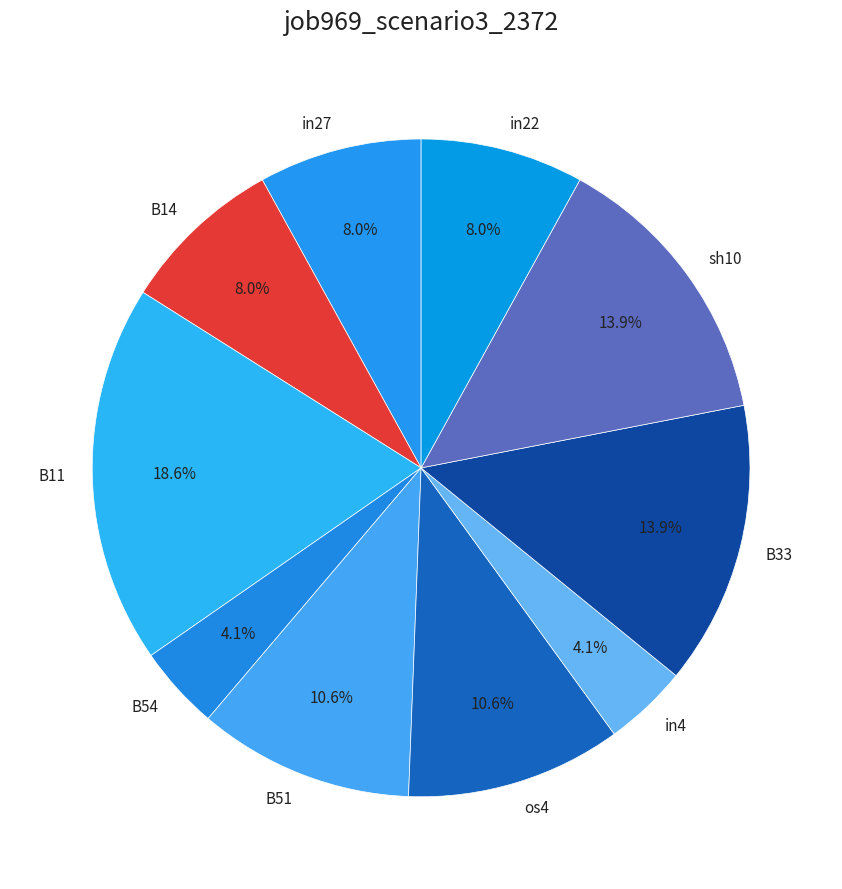

Do in4 and in27 together represent more than half of the pie?

No